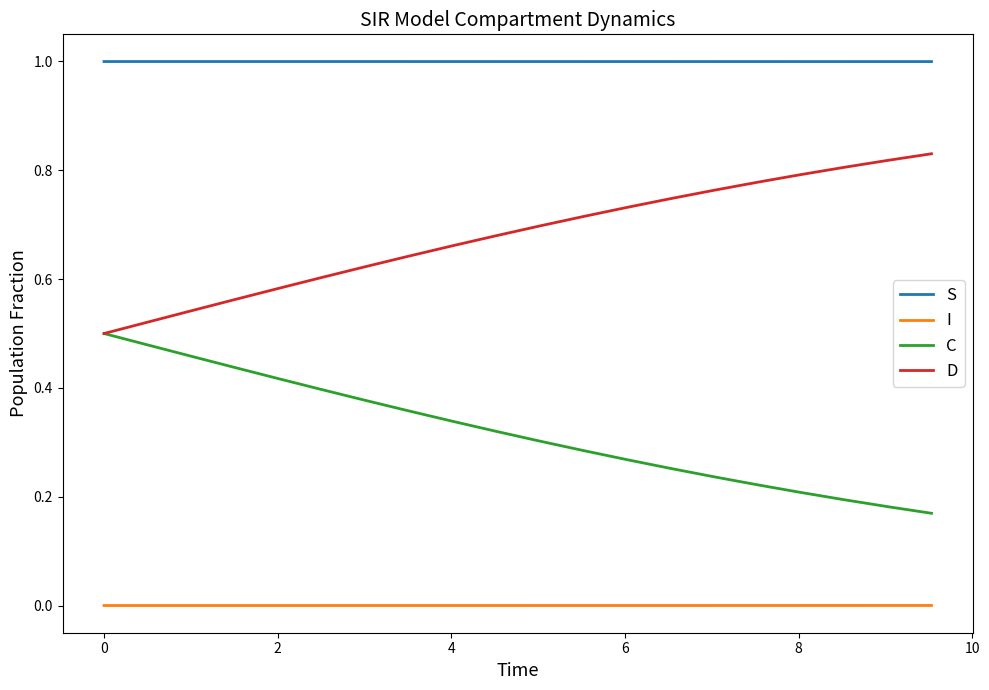

At how many categories does at least one series exceed 0?

20